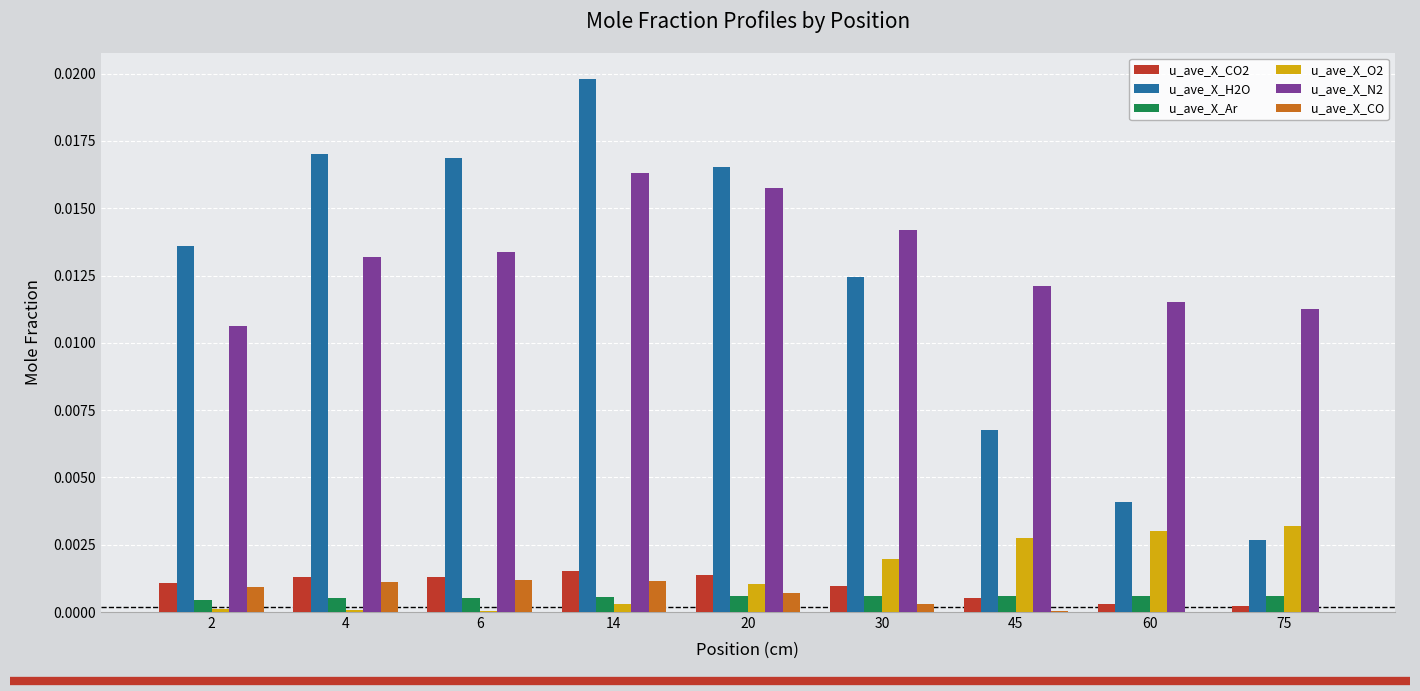

Is the value of u_ave_X_Ar at 60 greater than the value of u_ave_X_O2 at 30?

No